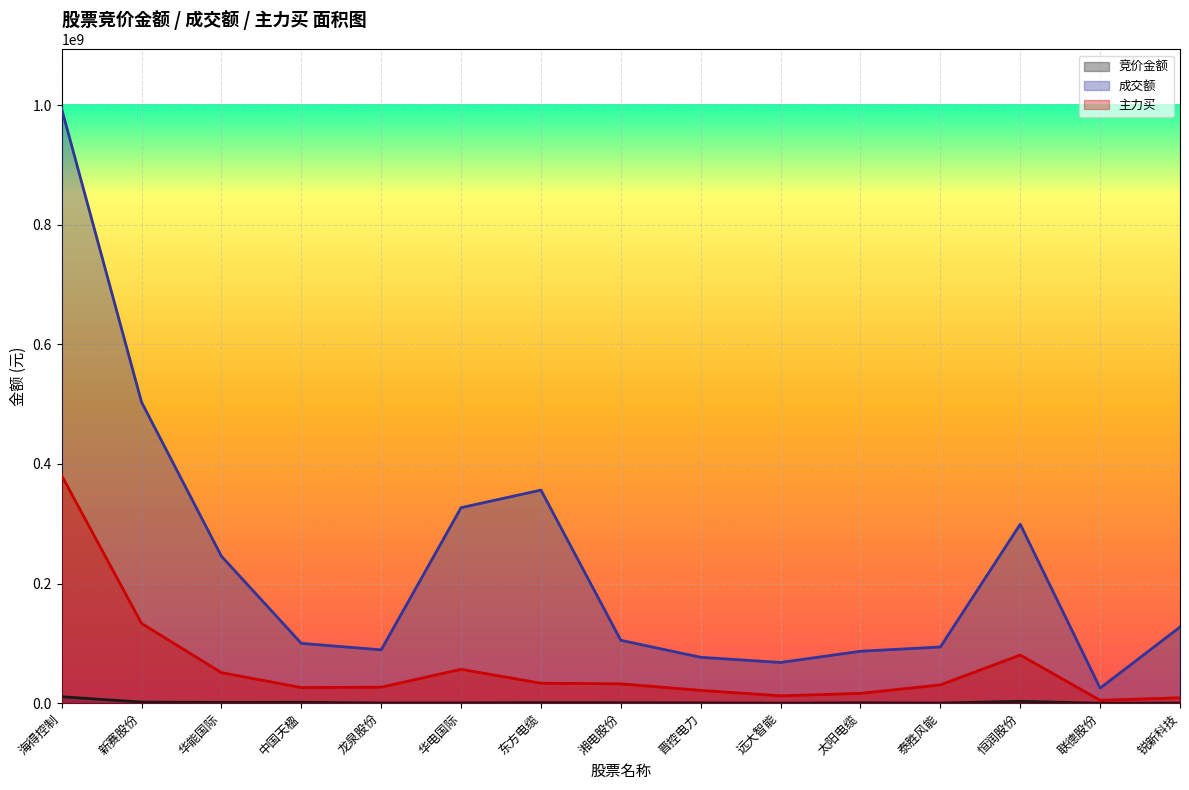

What position from the right is 中国天楹?

12